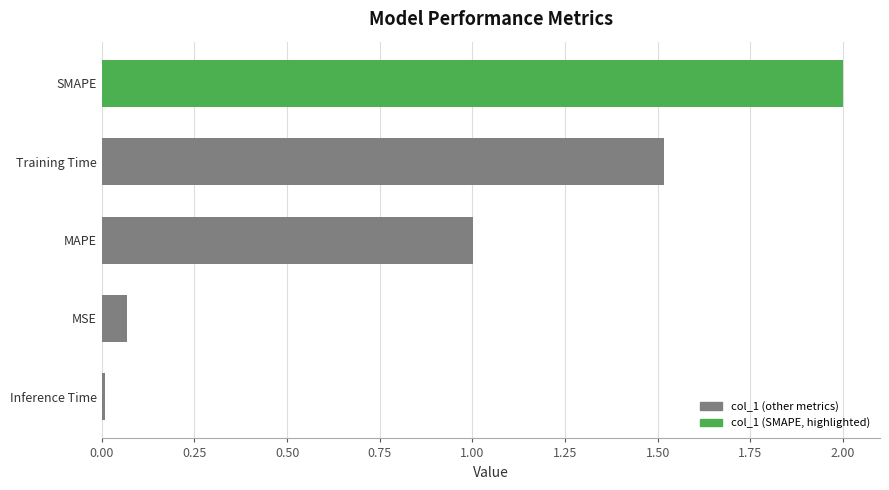

How many bars are there in total?

5